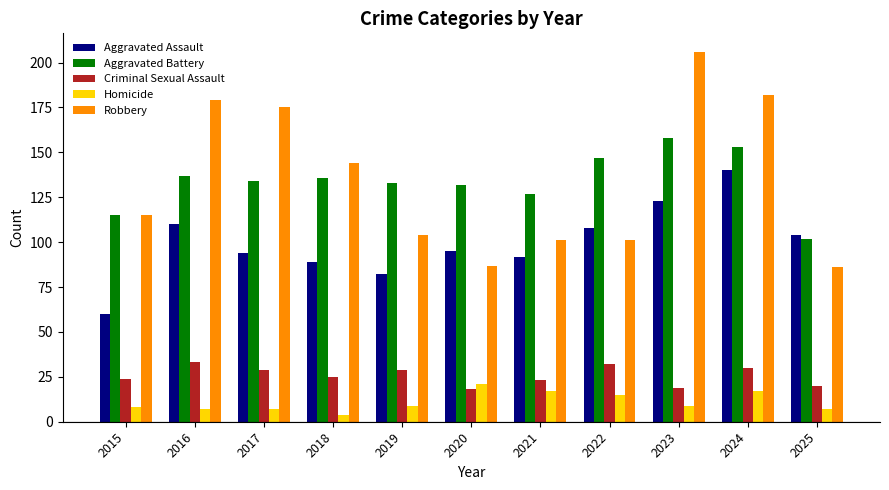

What is the total value across all series at 2024?

522